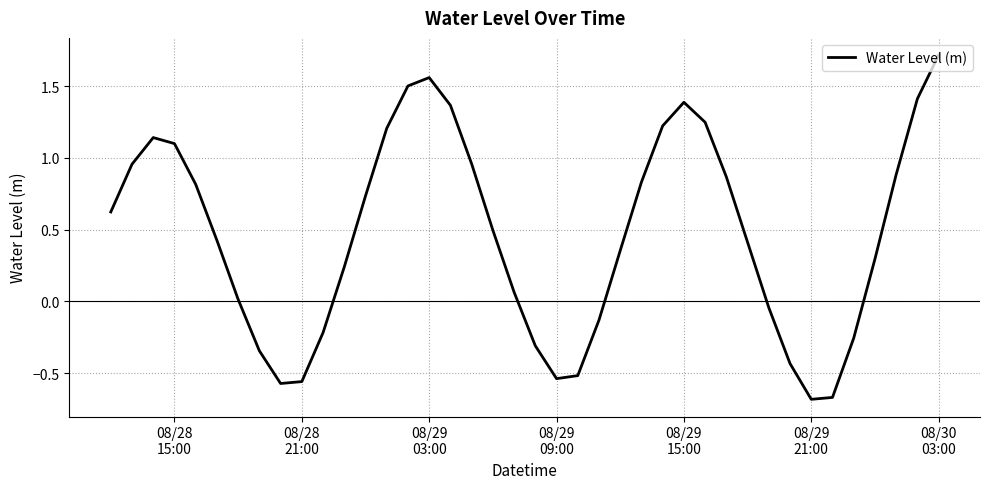

What is the maximum value shown in the chart?

1.7